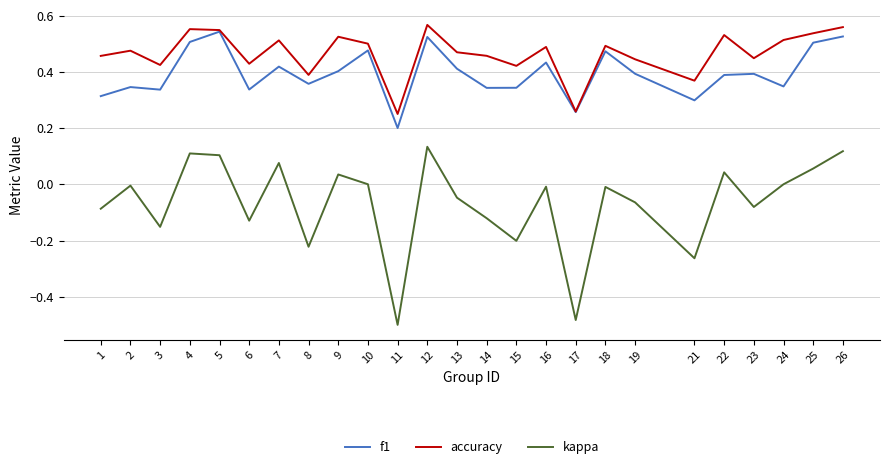

At which label does f1 reach its peak?

5